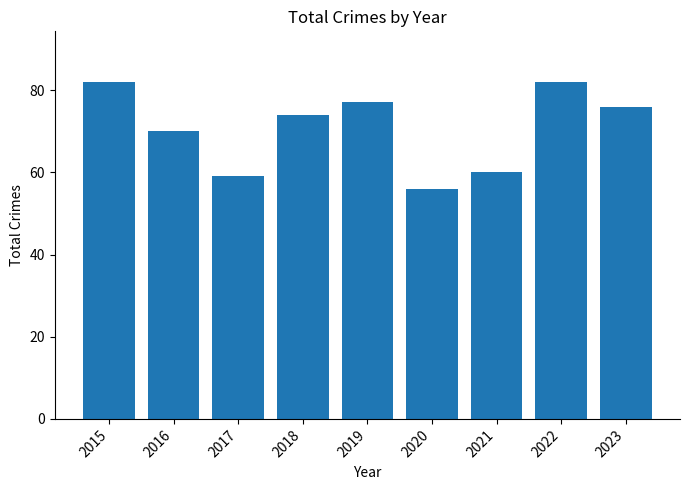

Which label corresponds to the smallest value in the chart?

2020